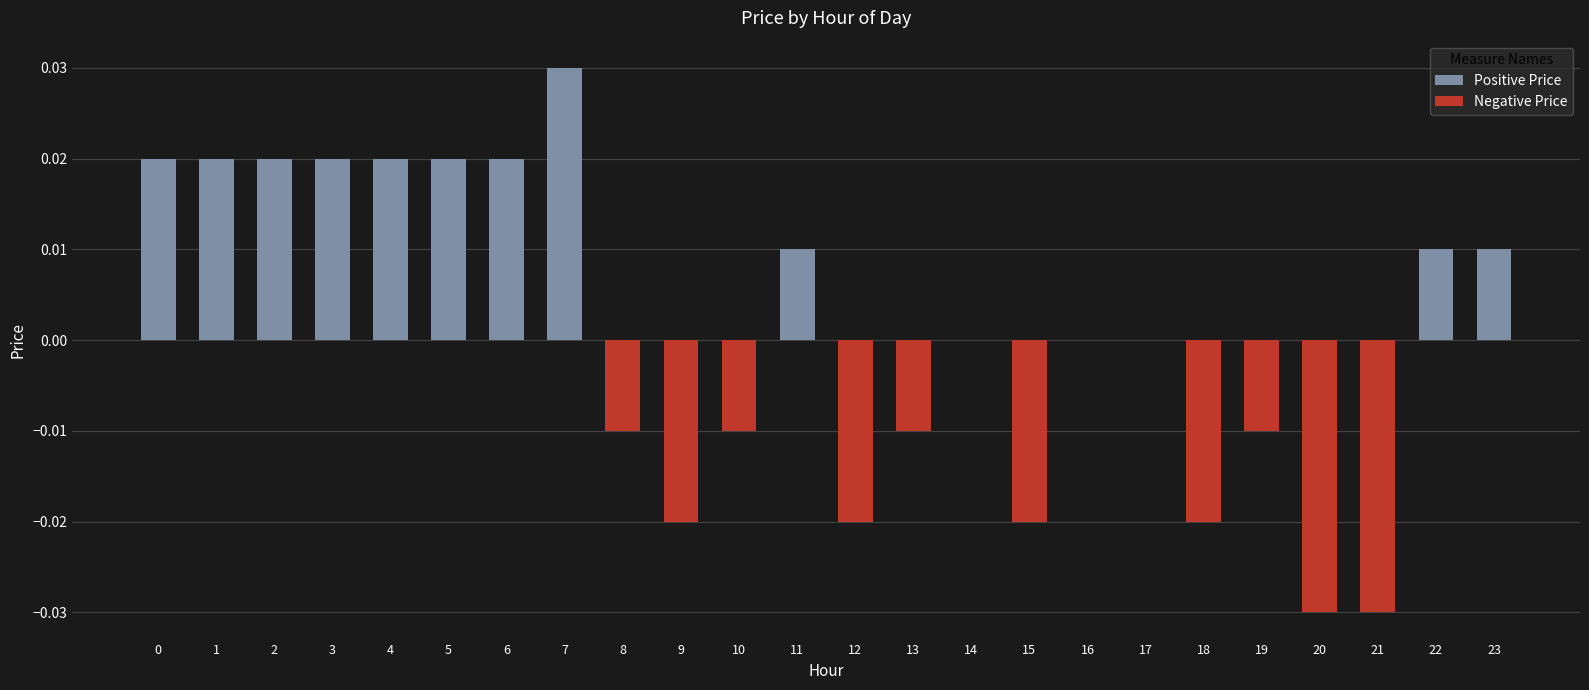

How many series are shown in this chart?

1